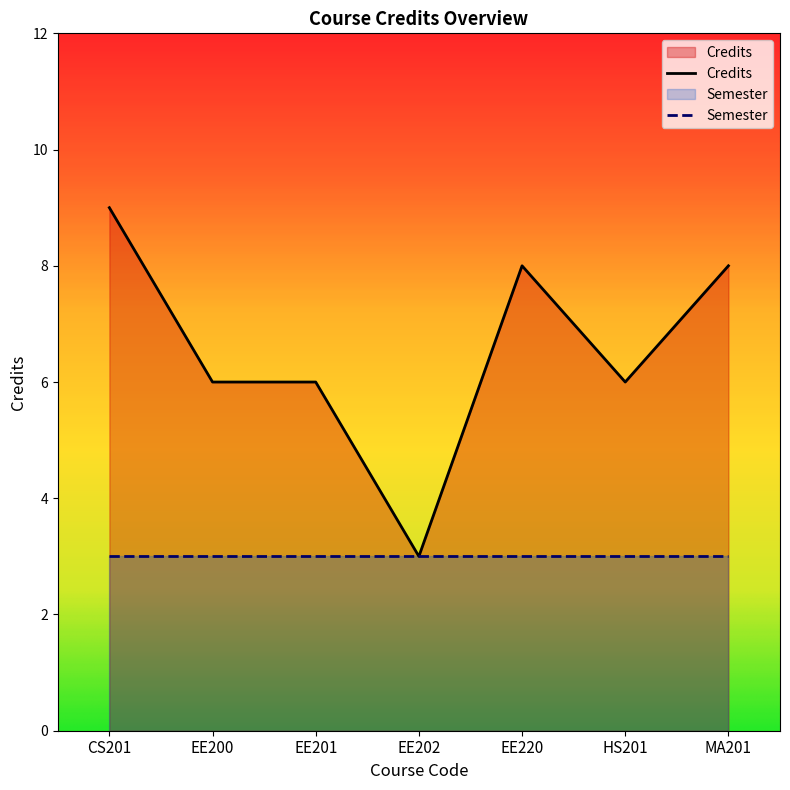

What is the change in value from EE201 to EE202?

-3